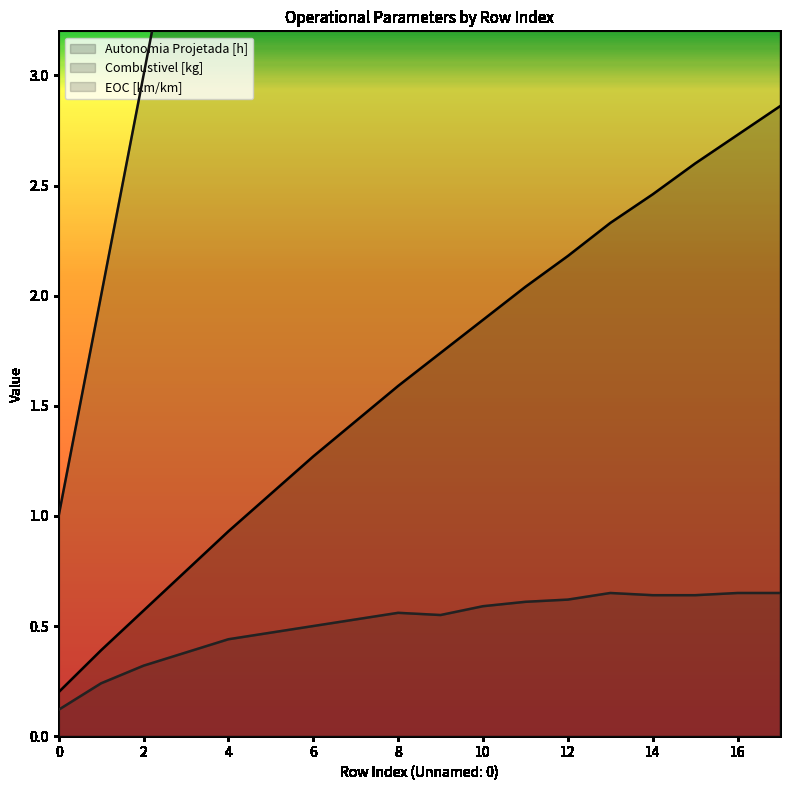

What are all the series names shown in the legend?

Autonomia Projetada [h], Combustivel [kg], EOC [km/km]